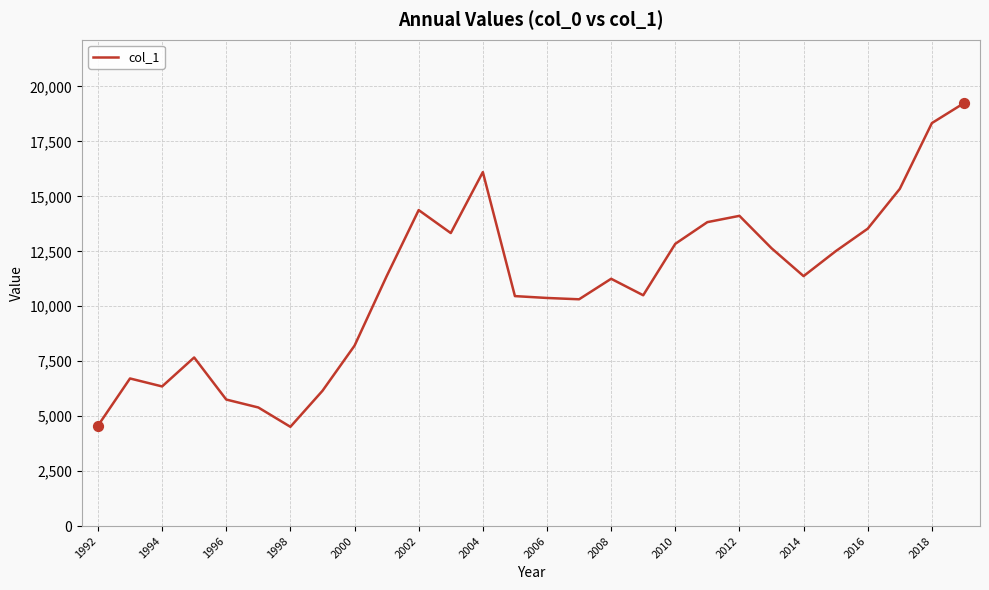

What is the greatest value displayed?

19240